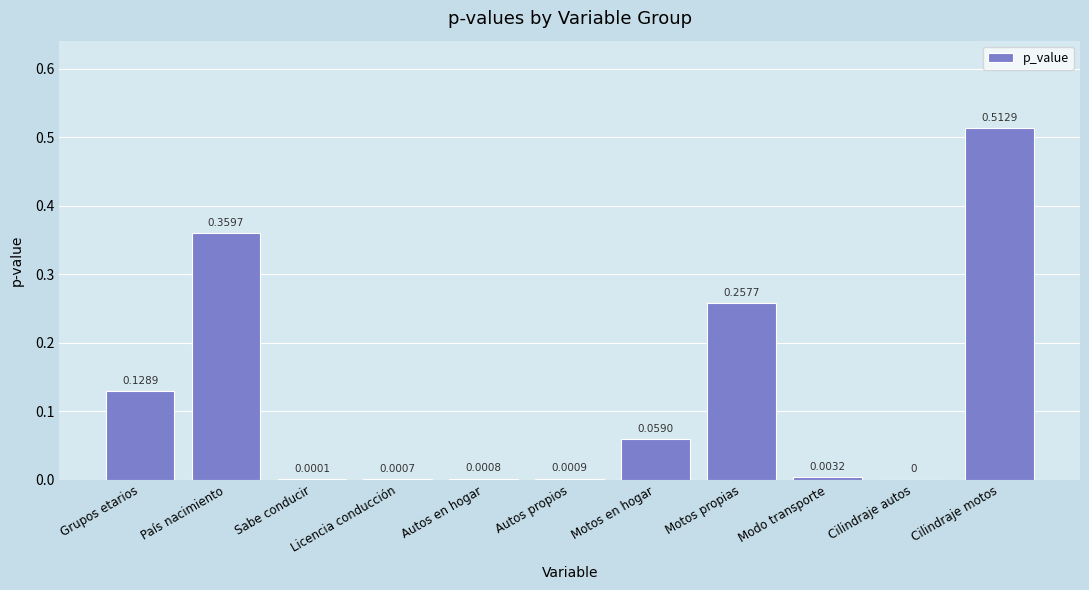

Which has a higher value, Motos propias or Modo transporte?

Motos propias